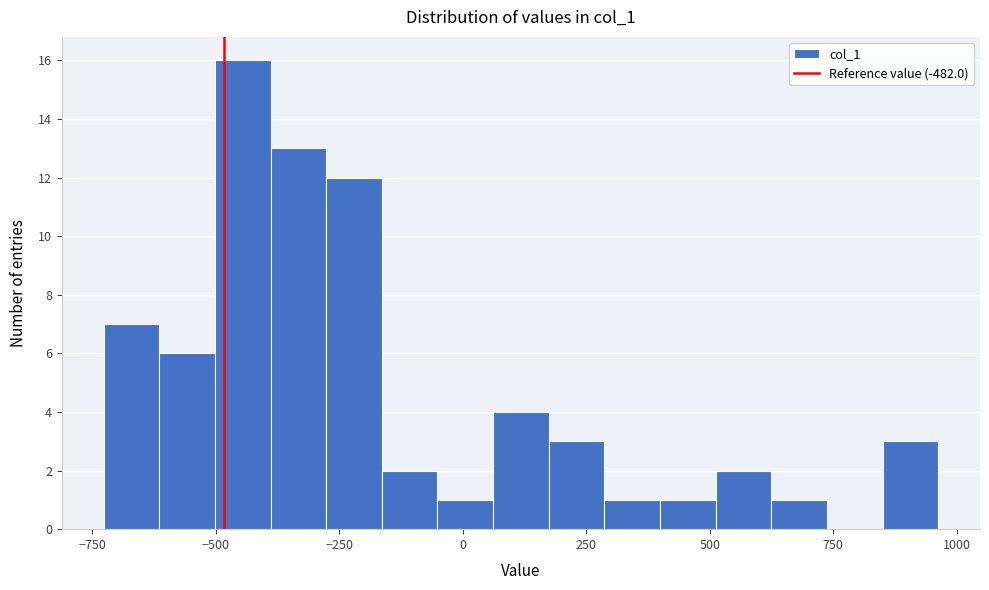

Read against the x-axis, roughly where is the centre of the tallest bar?

-450